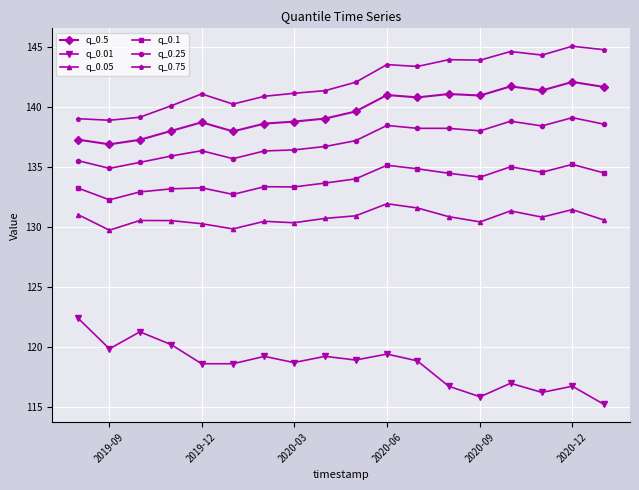

True or false: q_0.5 and q_0.75 cross at least once.

False